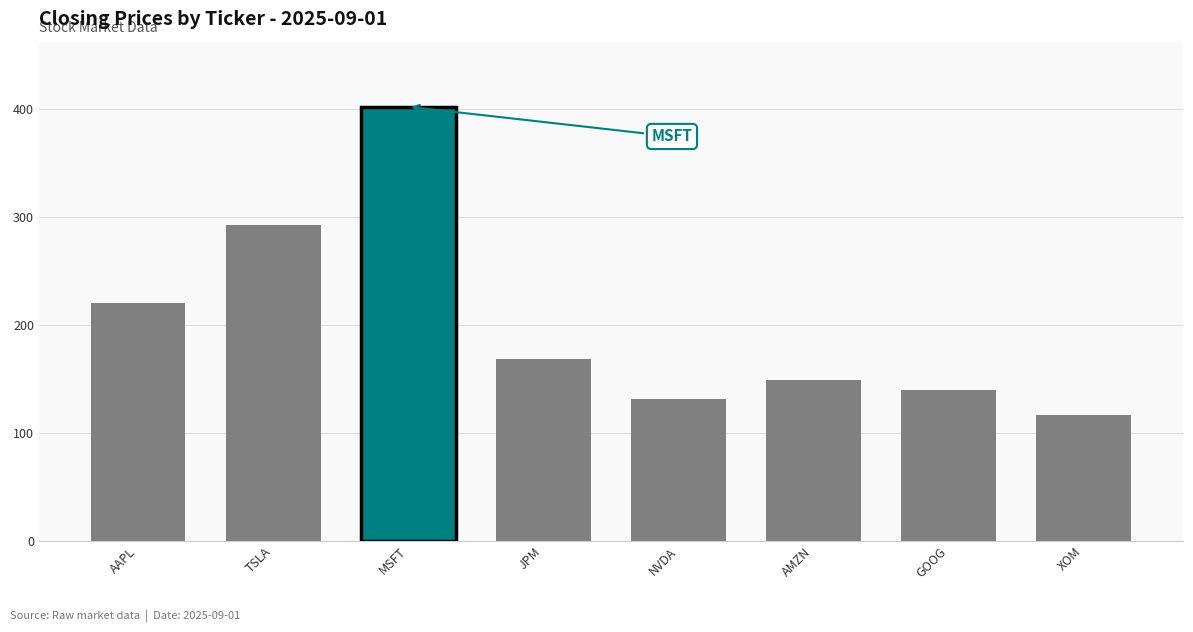

What is the sum of all values?

1618.2